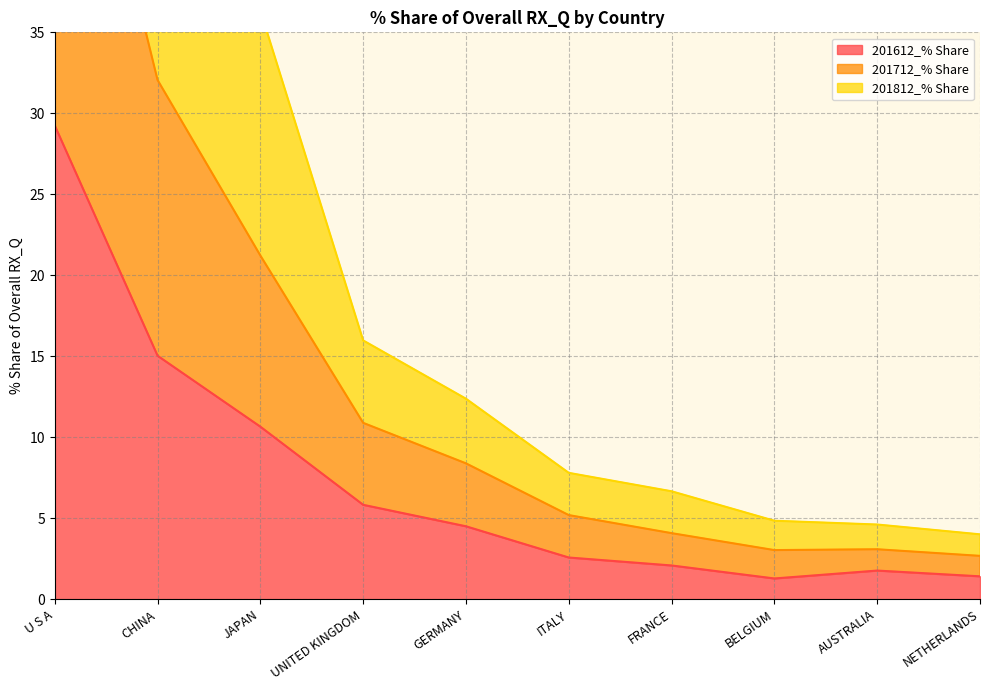

The 201712_% Share series shows 1.4 at BELGIUM. True or false?

False